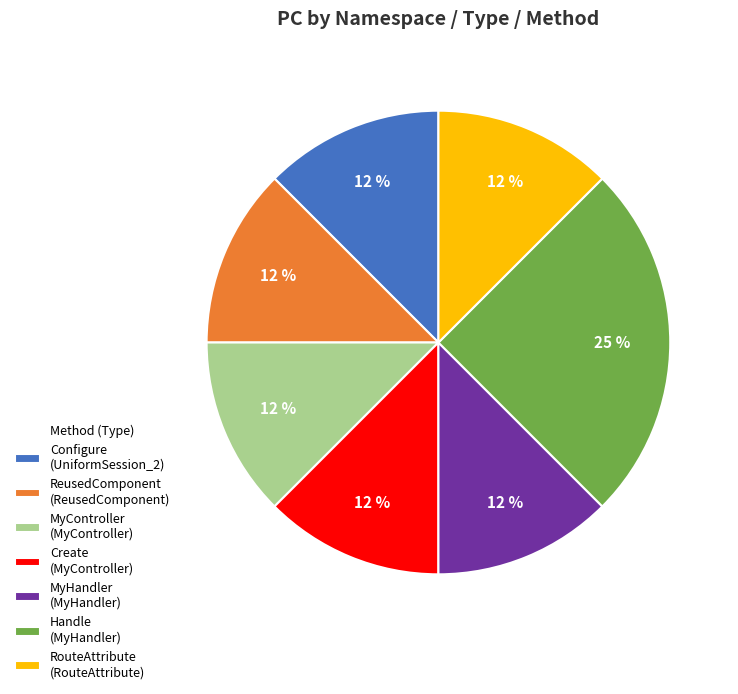

To the nearest percent, what is the average slice percentage?

14%